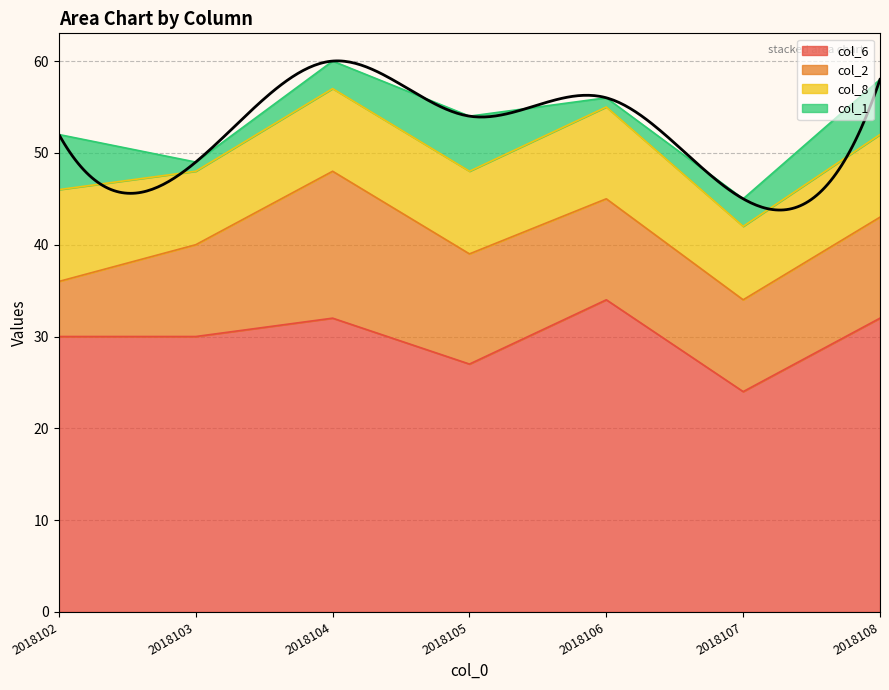

At which category is the sum across all series the highest?

2018104